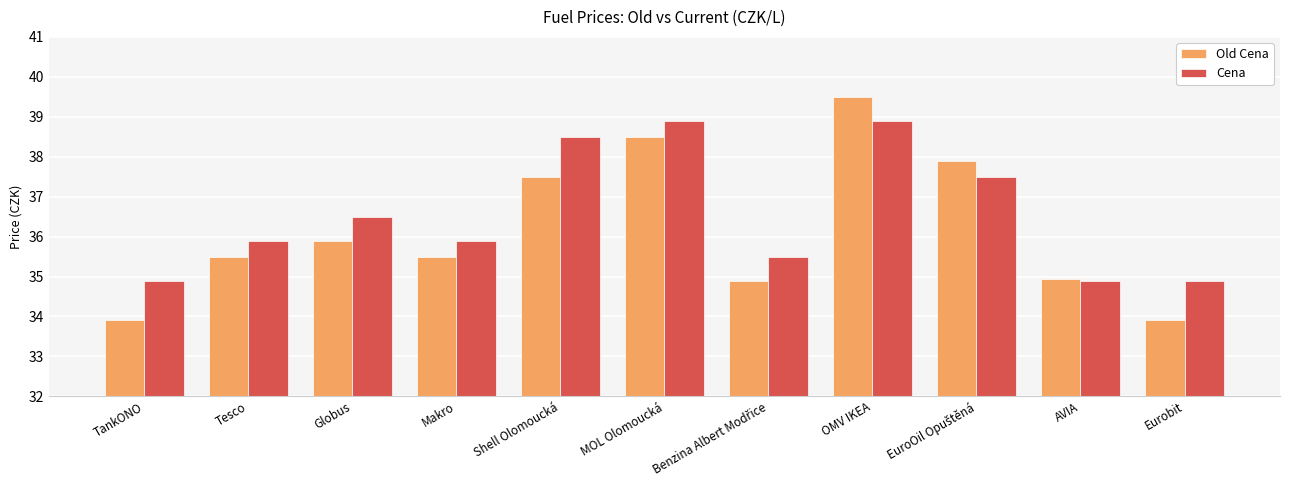

How many distinct data groups are displayed?

2